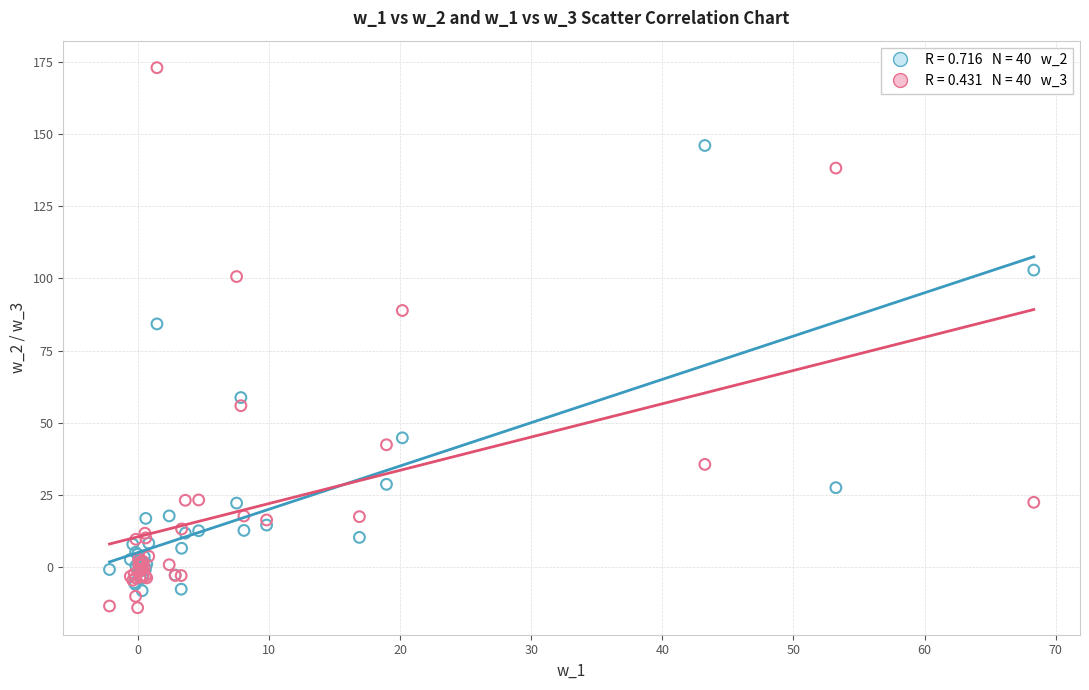

Across all series, what Y value is closest to 79?

84.2